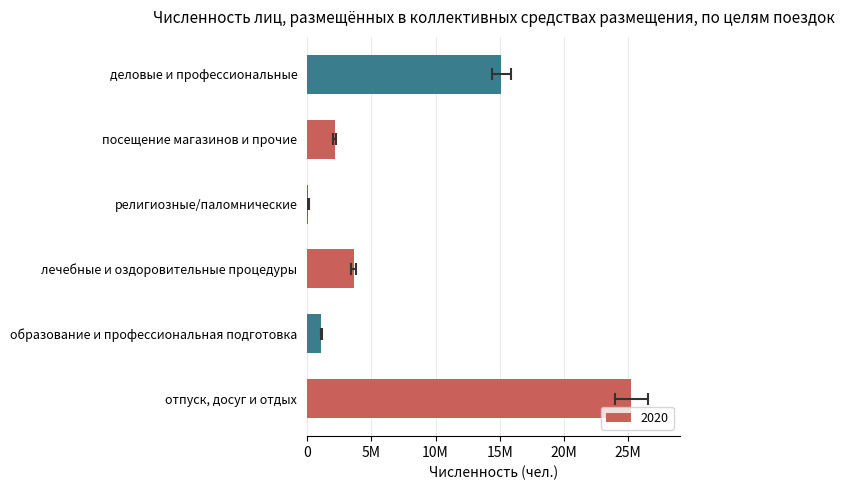

The chart shows a value of 2378295 at лечебные и оздоровительные процедуры. True or false?

False